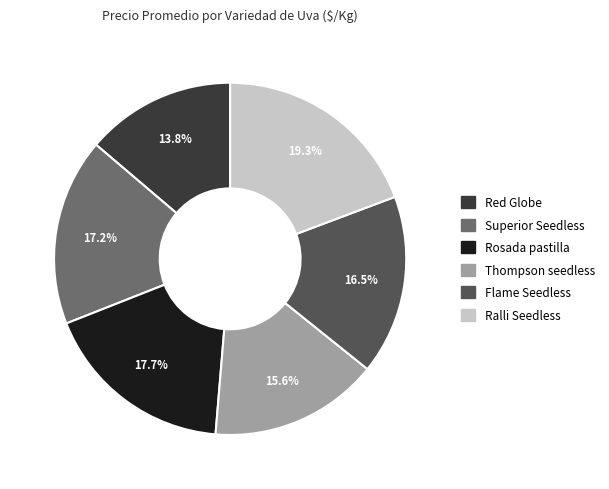

Is there any slice that represents more than half of the pie?

No